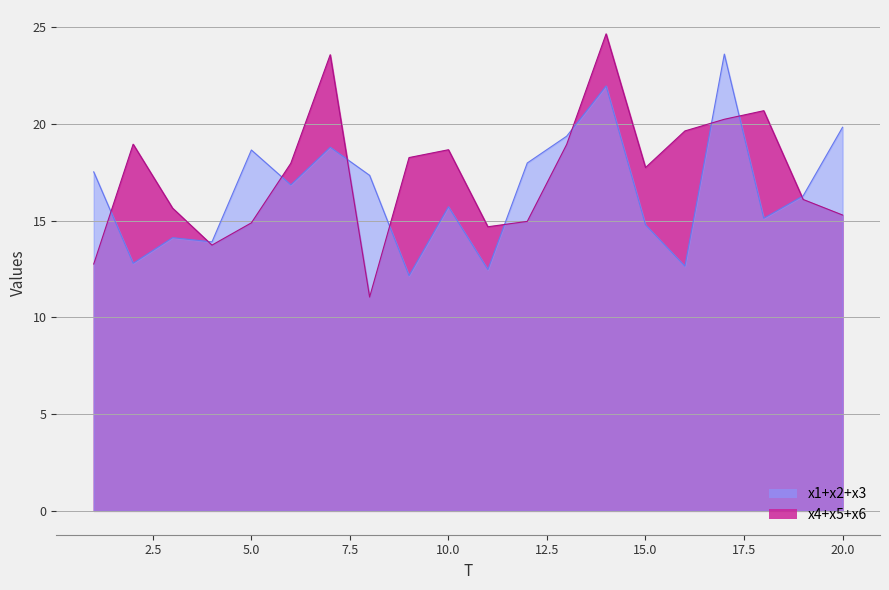

What is the minimum value shown in the chart?

11.0